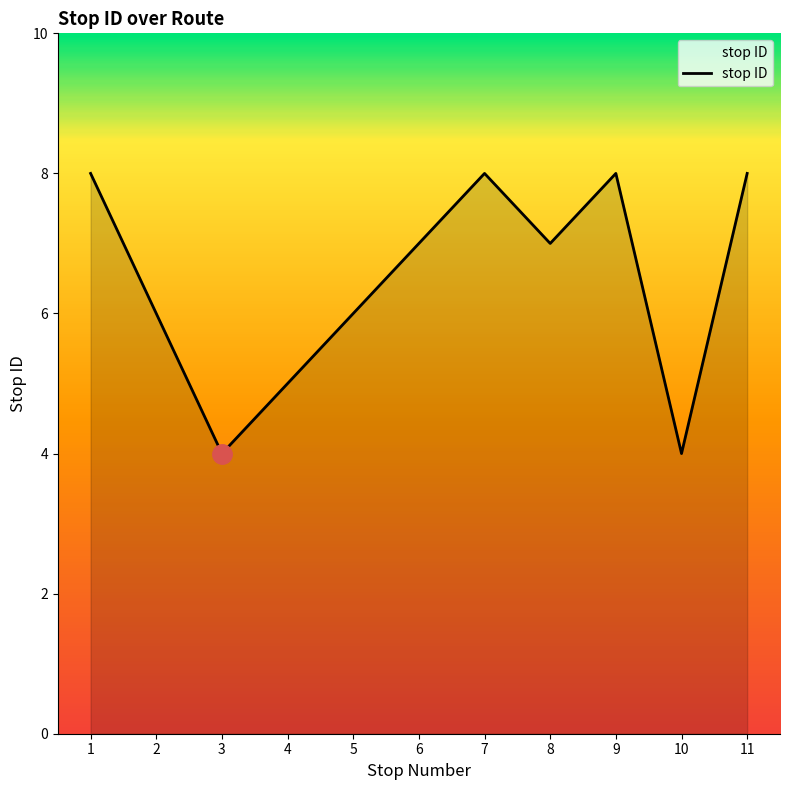

Is it true that the value at 7 is 3?

False